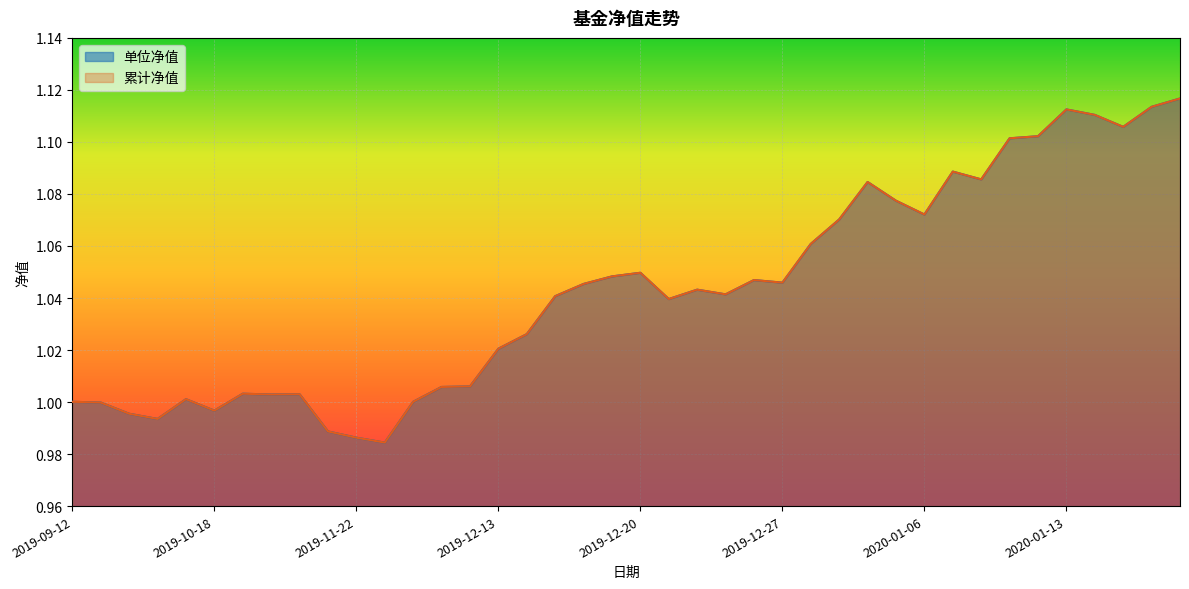

Reading right to left, extract all data points from this chart.

单位净值: 1.1	1.1	1.1	1.1	1.1	1.1	1.1	1.1	1.1	1.1	1.1	1.1	1.1	1.1	1.0	1.0	1.0	1.0	1.0	1.0	1.0	1.0	1.0	1.0	1.0	1.0	1.0	1.0	1.0	1.0	1.0	1.0	1.0	1.0	1.0	1.0	1.0	1.0	1.0	1.0
累计净值: 1.1	1.1	1.1	1.1	1.1	1.1	1.1	1.1	1.1	1.1	1.1	1.1	1.1	1.1	1.0	1.0	1.0	1.0	1.0	1.0	1.0	1.0	1.0	1.0	1.0	1.0	1.0	1.0	1.0	1.0	1.0	1.0	1.0	1.0	1.0	1.0	1.0	1.0	1.0	1.0